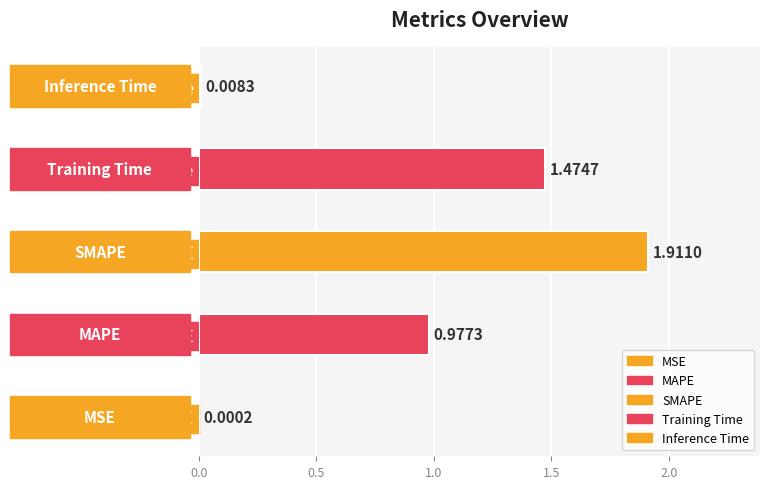

Rank the categories by value from lowest to highest.

MSE, Inference Time, MAPE, Training Time, SMAPE